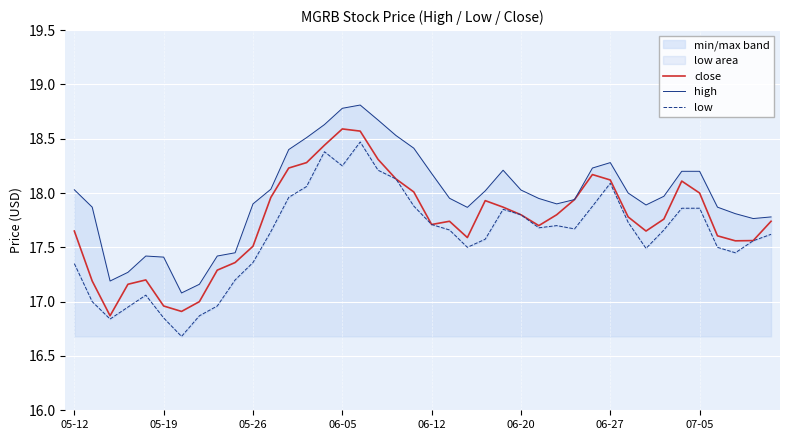

What is the maximum value for close?

18.6